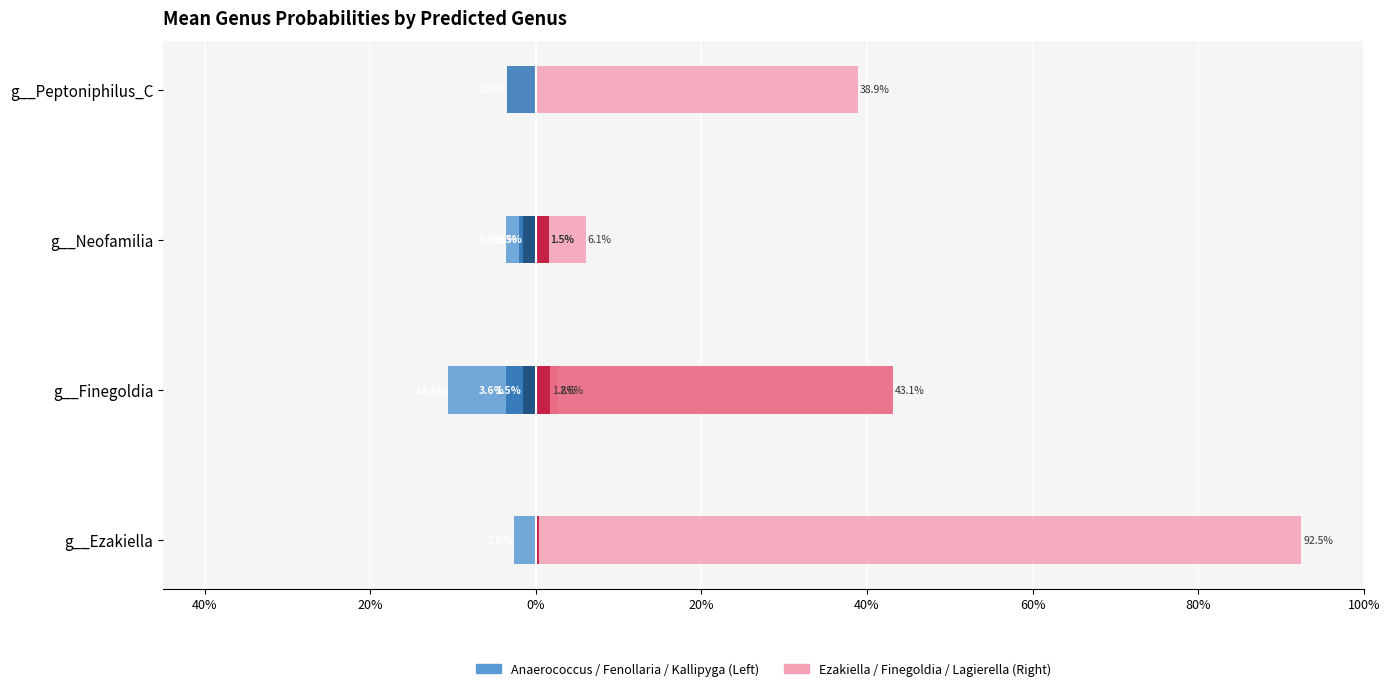

Rank the series by their maximum value, from lowest to highest.

g__Anaerococcus, g__Fenollaria, g__Kallipyga, g__Lagierella, g__Finegoldia, g__Ezakiella